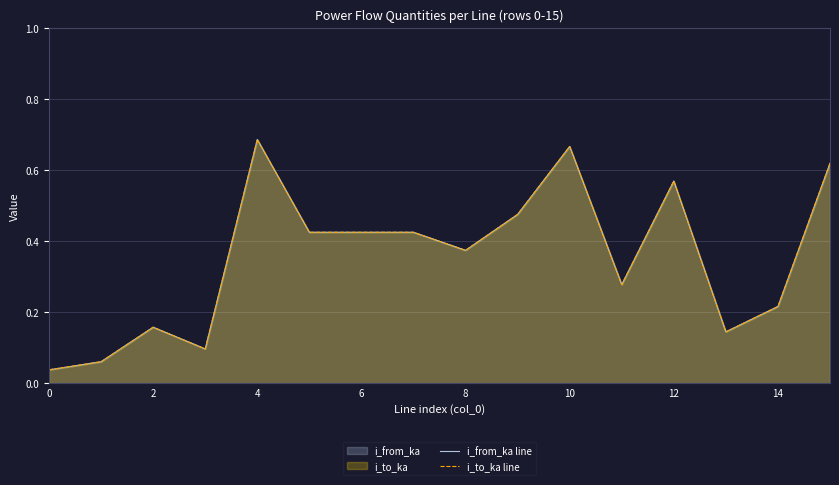

After their last crossing, which series has the higher values: i_from_ka line or i_to_ka line?

i_from_ka line